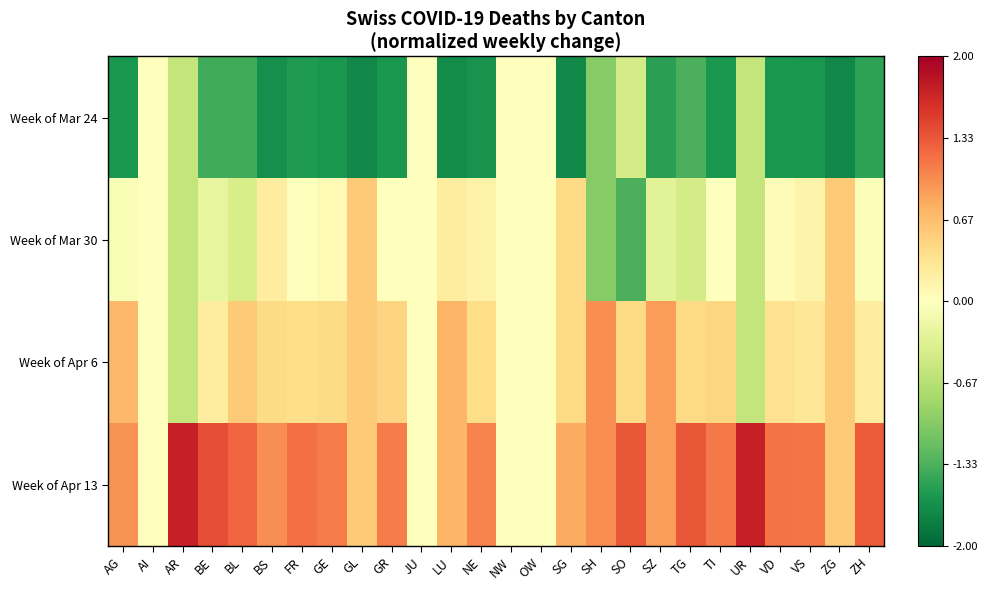

Count the number of data series in this chart.

4